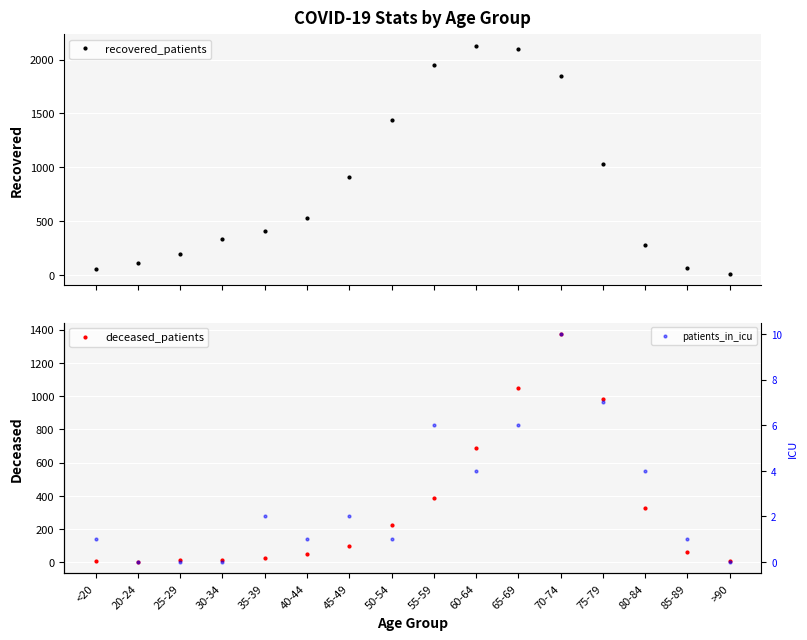

At which label does deceased_patients first exceed 97?

50-54